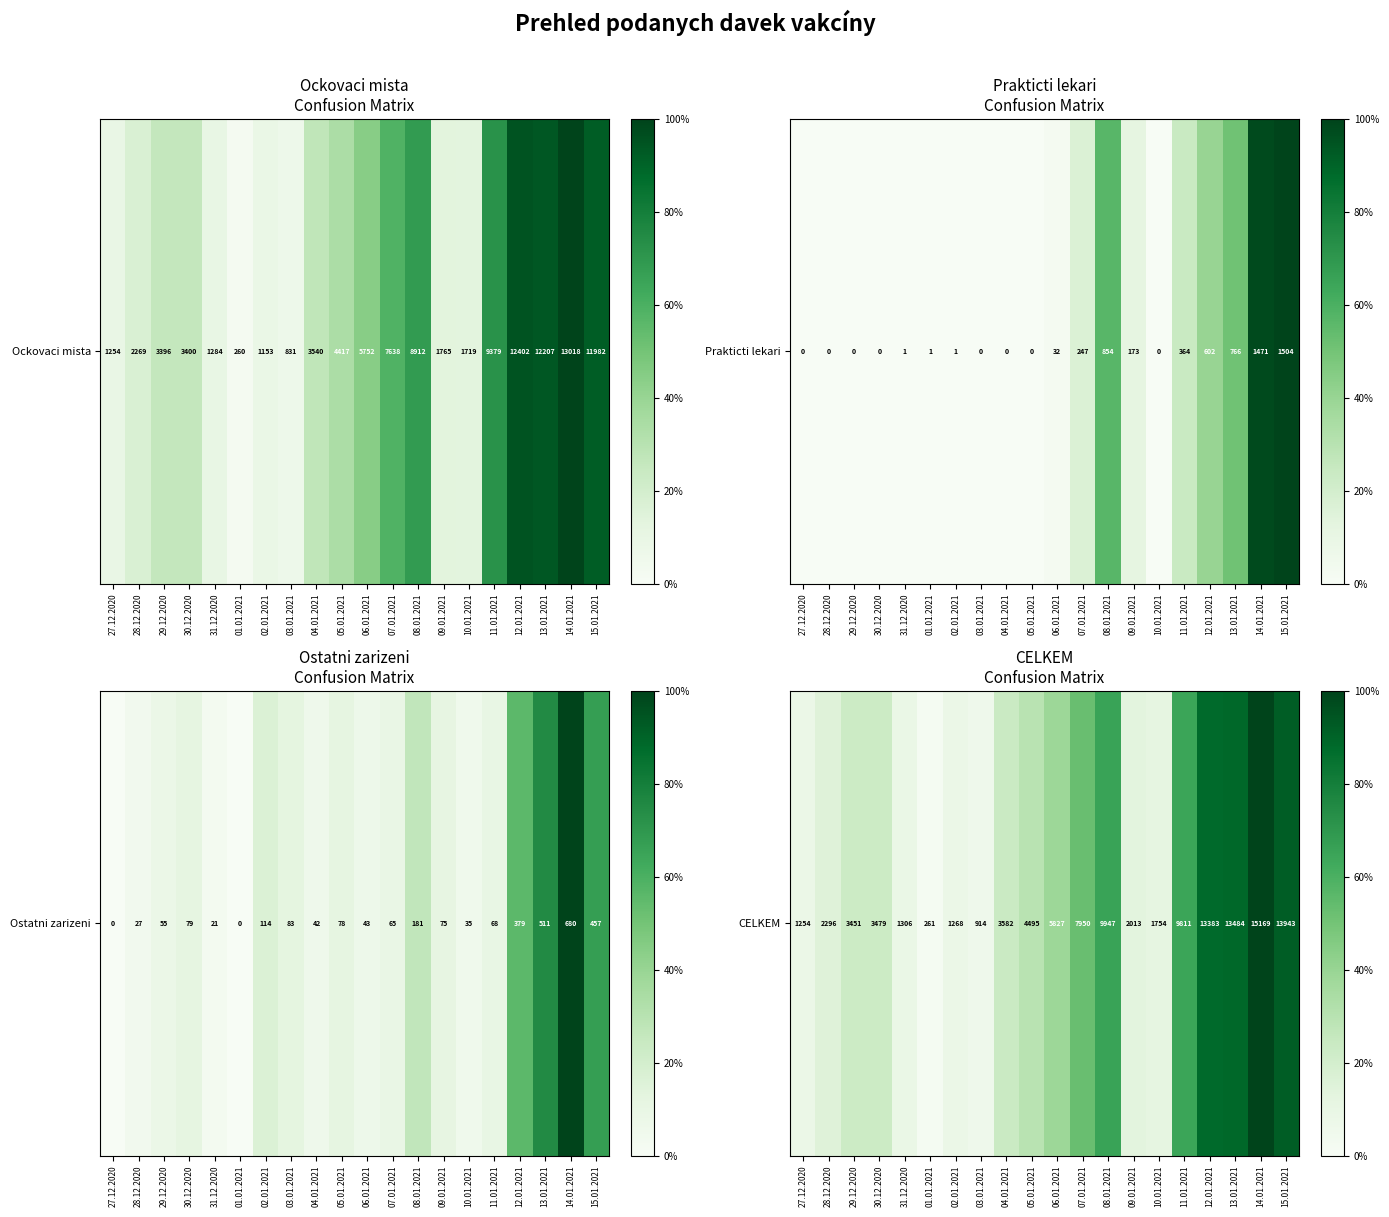

What is the difference between the maximum and minimum values?

14908